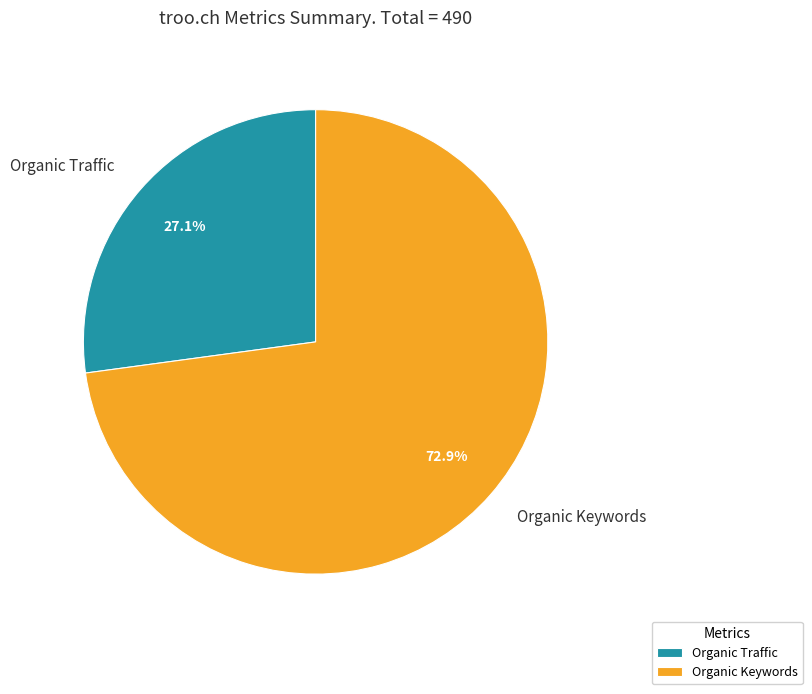

Is it true that Organic Traffic is 15% of the pie?

False